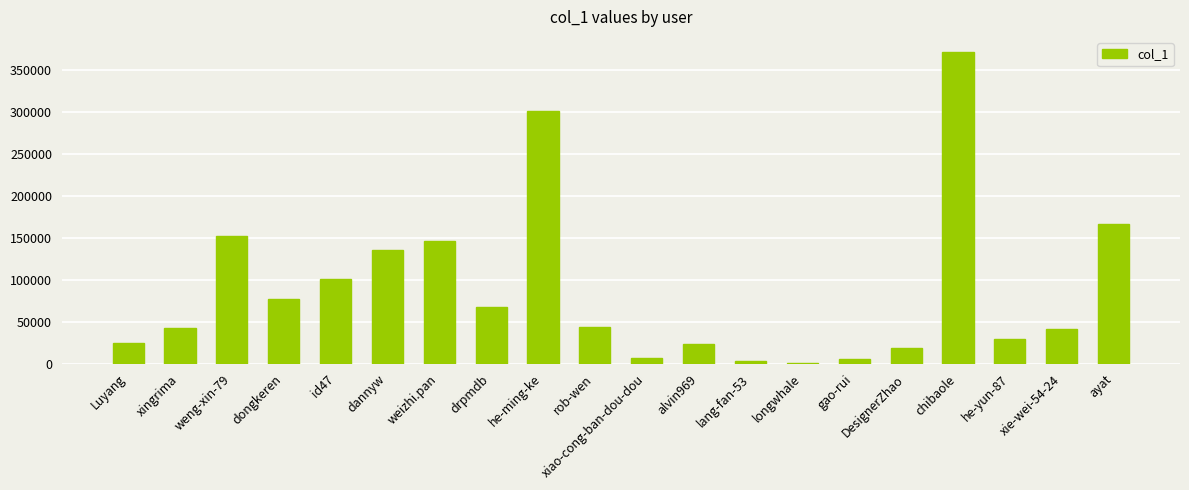

True or false: the data shows 32035 at DesignerZhao.

False